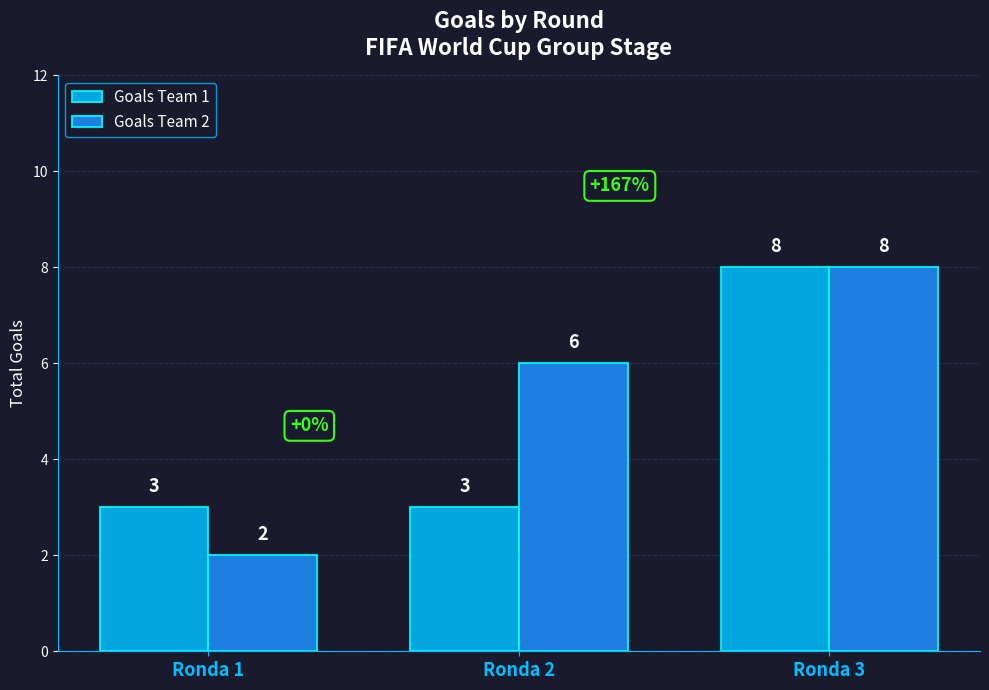

True or false: Goals Team 1 has a value of 2 at Ronda 2.

False